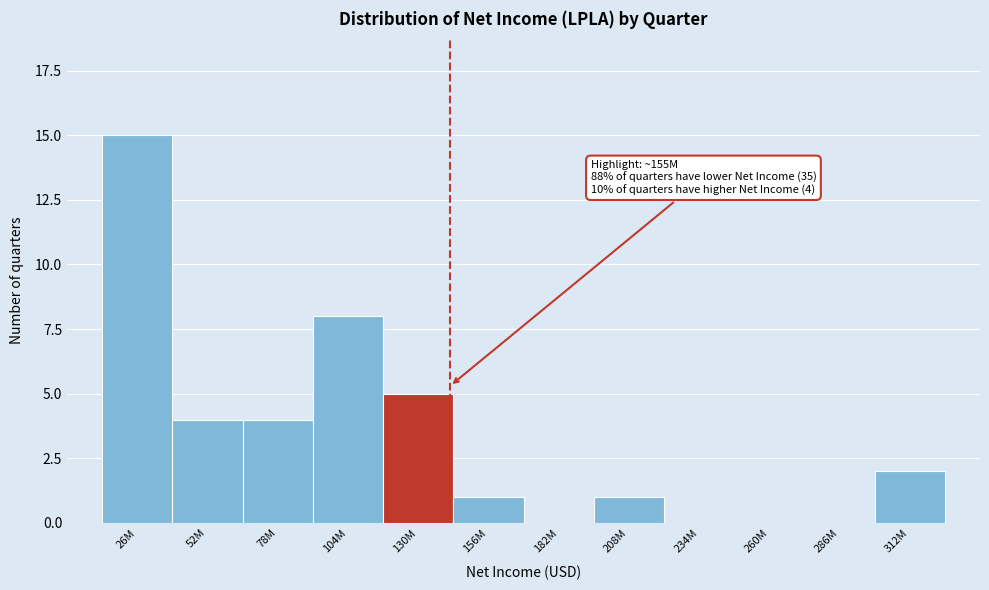

Reading right to left, list all the values displayed in this chart.

312M=2	286M=0	260M=0	234M=0	208M=1	182M=0	156M=1	130M=5	104M=8	78M=4	52M=4	26M=15